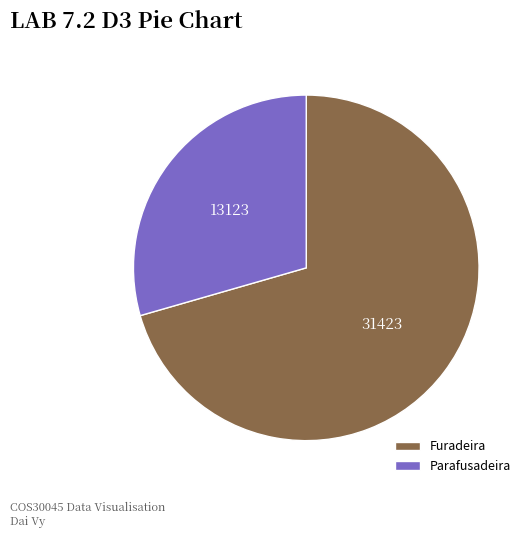

What is the ratio of the value at Furadeira to the value at Parafusadeira?

2.4